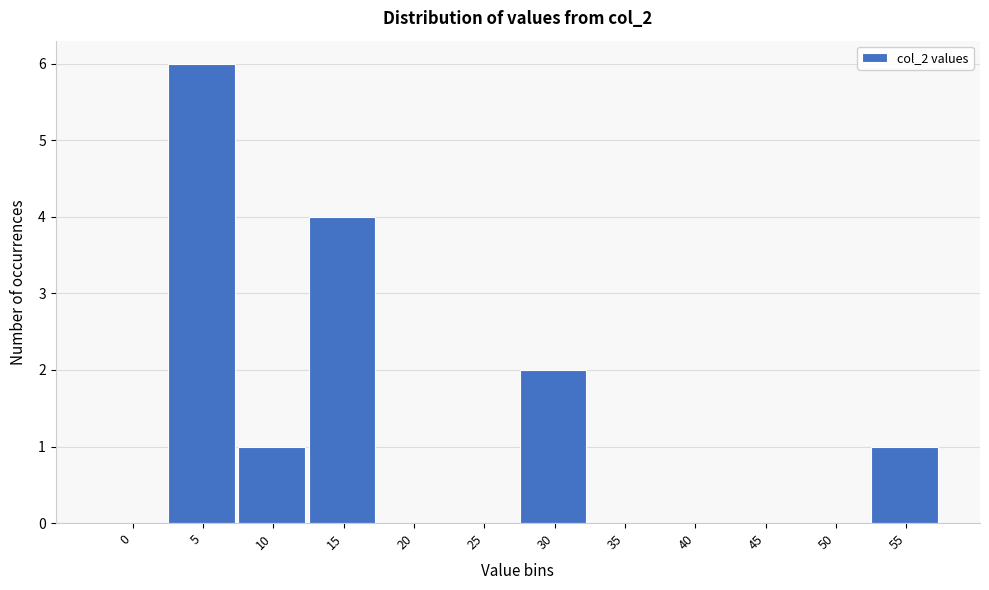

Reading left to right, list all the values displayed in this chart.

0=0	5=6	10=1	15=4	20=0	25=0	30=2	35=0	40=0	45=0	50=0	55=1